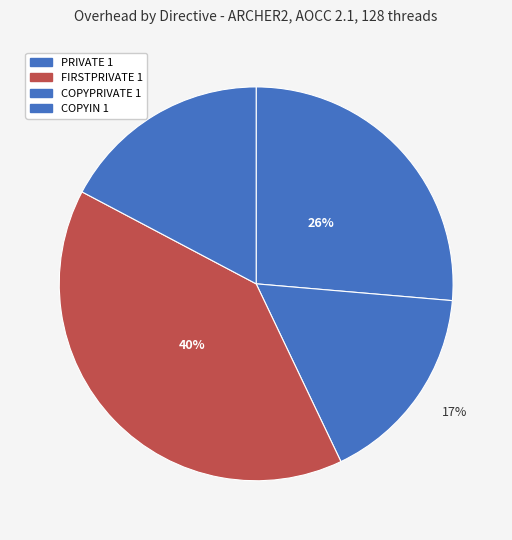

The FIRSTPRIVATE 1 slice represents 17% of the pie. True or false?

True